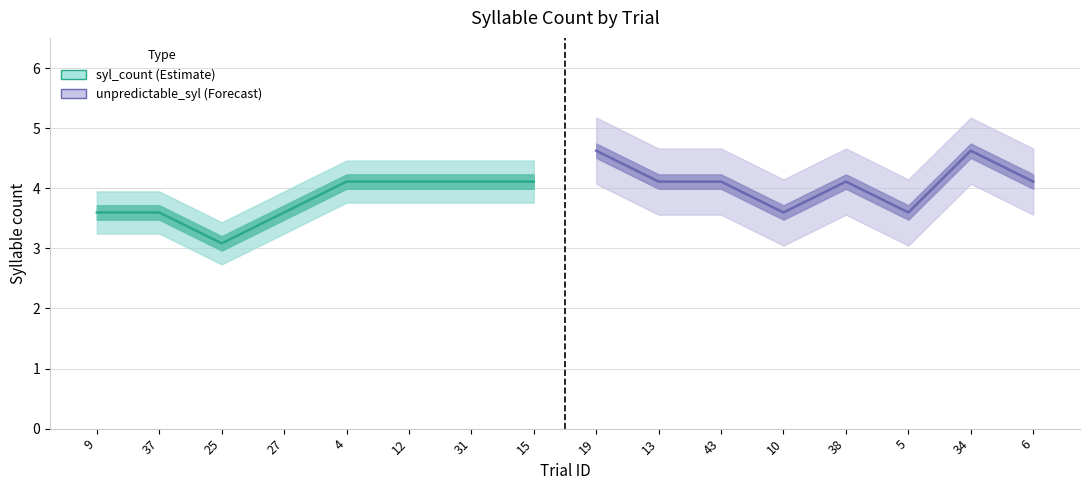

What is the smallest value displayed?

3.1